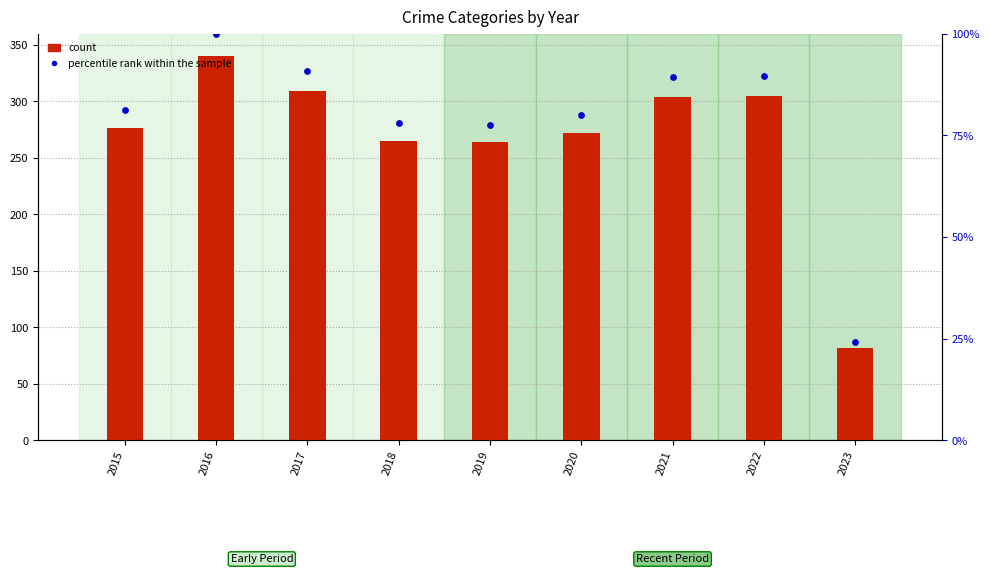

Which series contains the highest Y value?

count